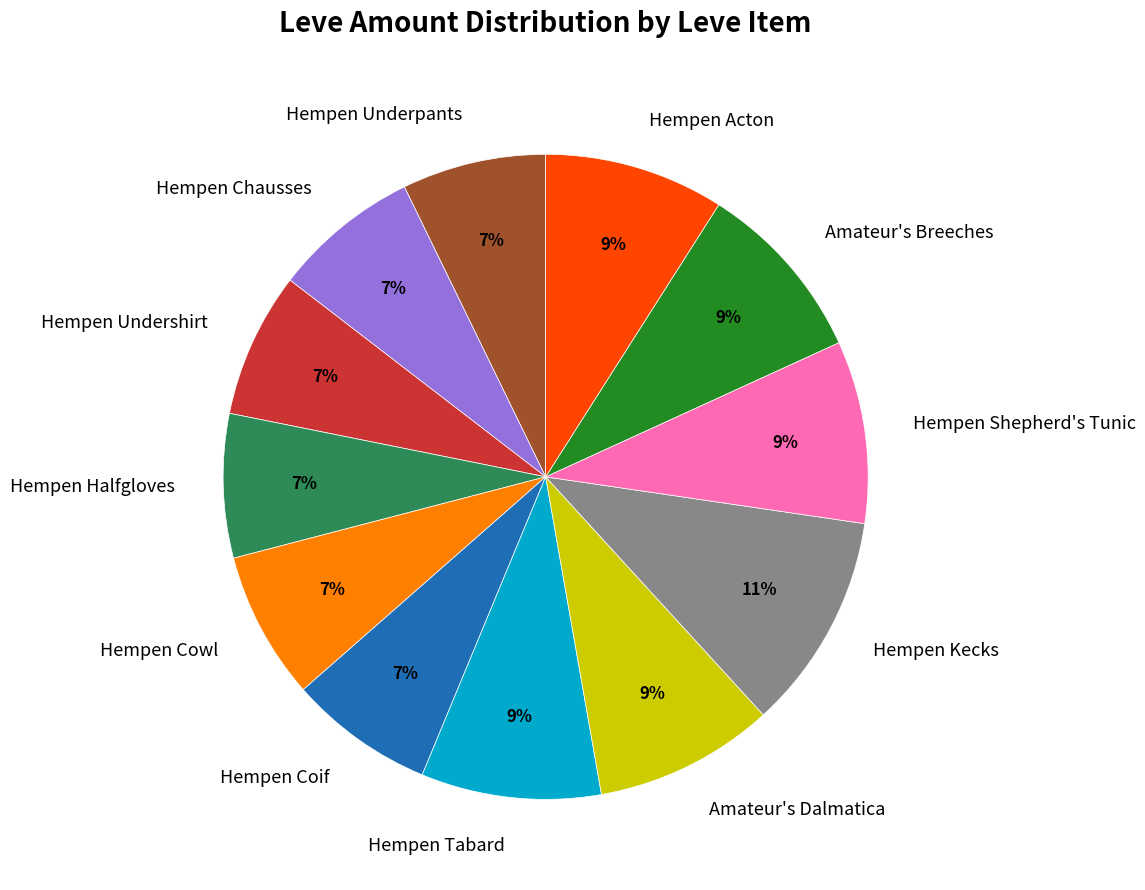

To the nearest percent, what portion does Hempen Coif represent?

7%